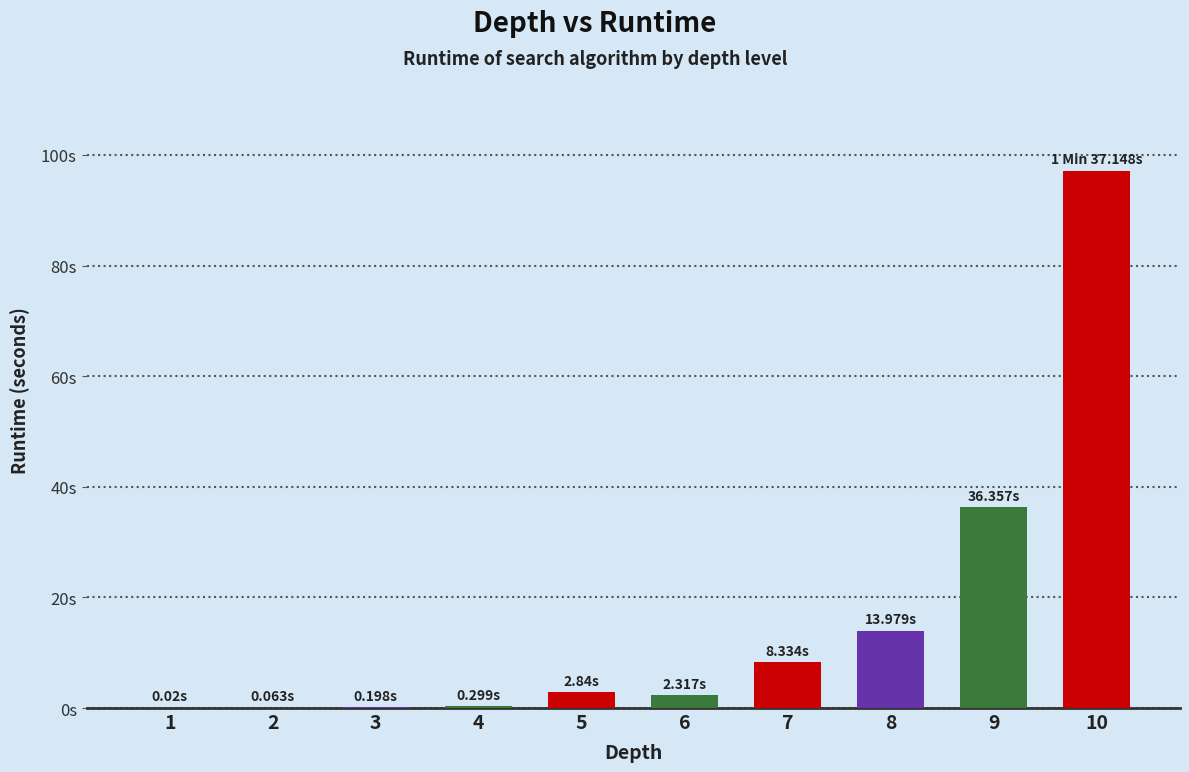

What is the difference between the maximum and minimum values?

97.1